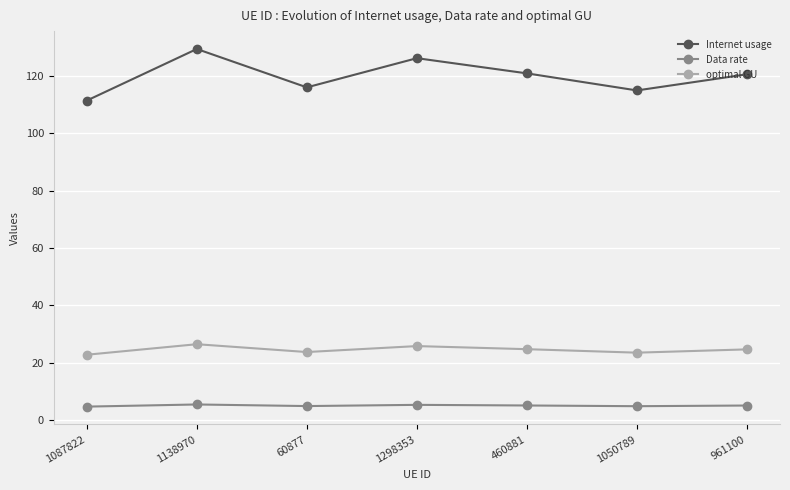

What is the average value of the optimal GU series?

24.5